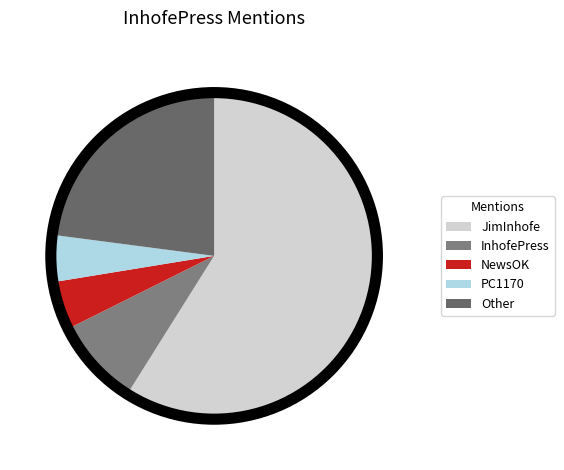

To the nearest percent, what portion does InhofePress represent?

7%